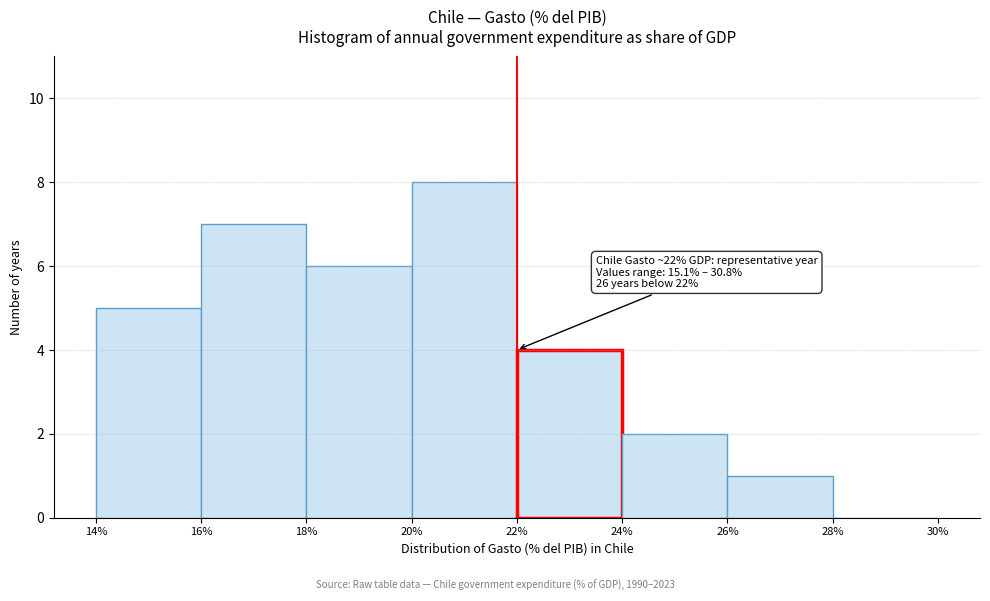

Over which range of the x-axis is the bar tallest?

20% to 22%